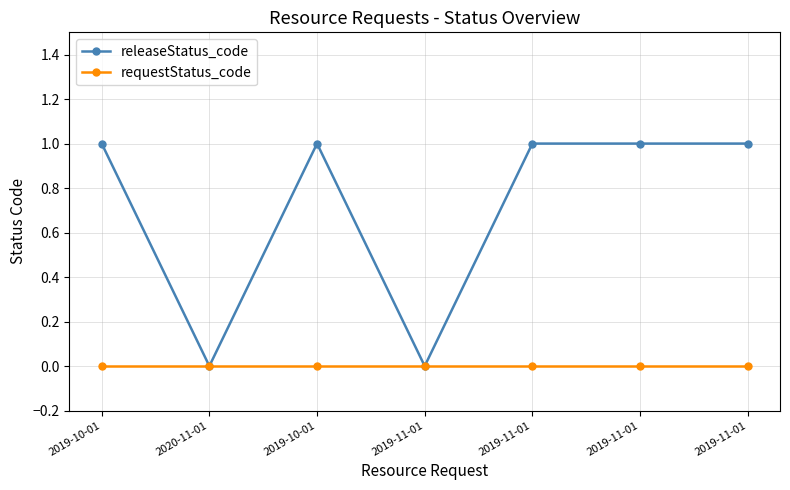

What are all the series names shown in the legend?

releaseStatus_code, requestStatus_code